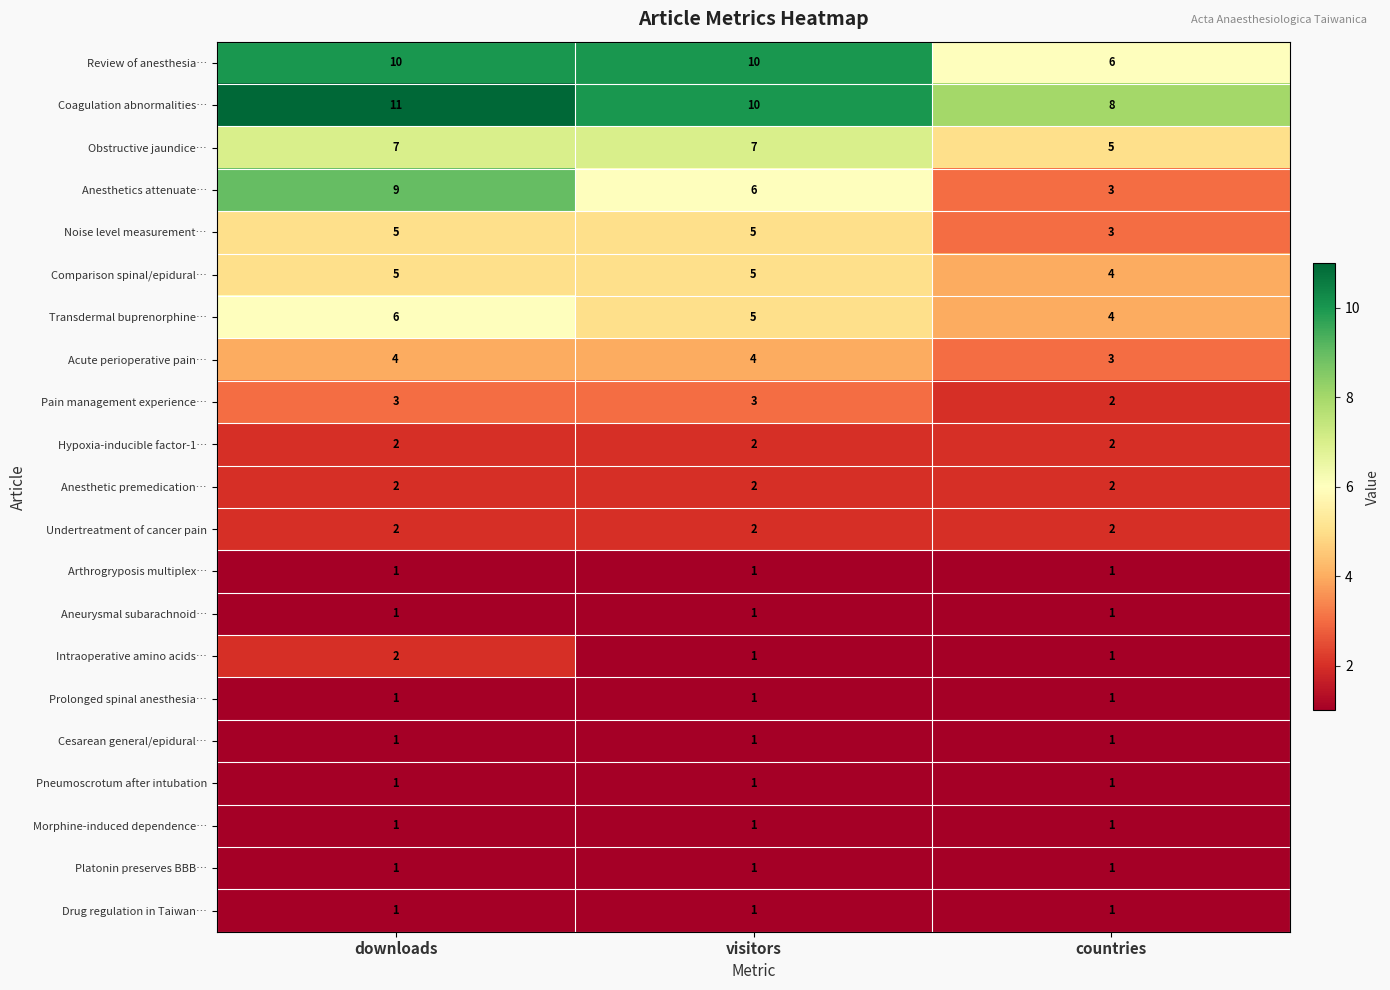

At which category is the sum across all series the highest?

downloads